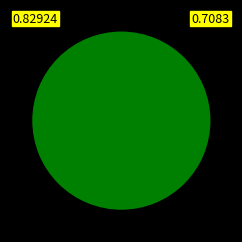

Is it true that bp is 100% of the pie?

True